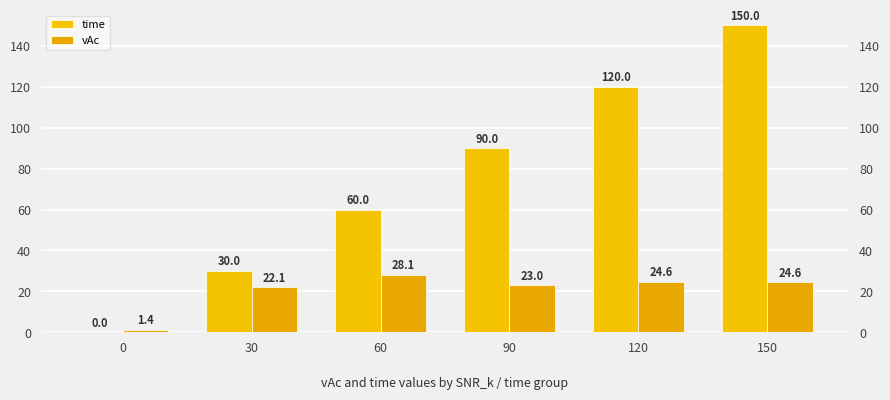

Which series has the largest total across all categories?

time